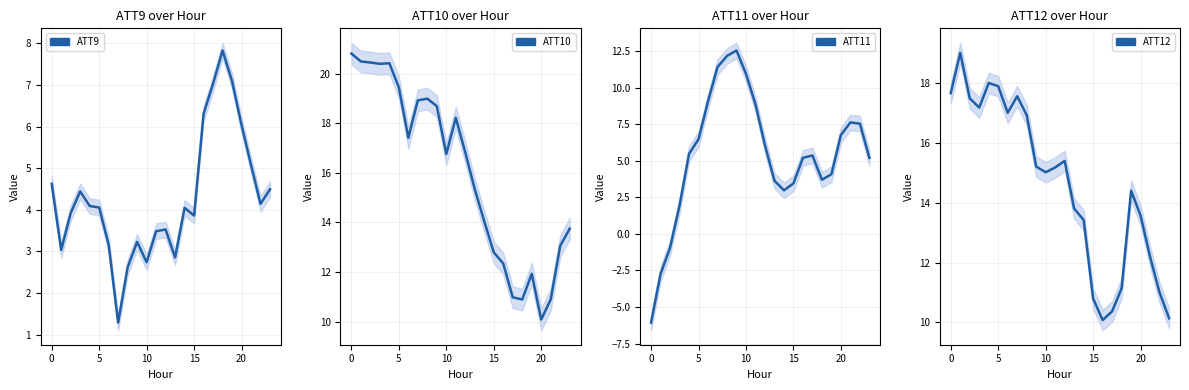

What is the difference between the maximum and minimum values in the ATT10 series?

10.7